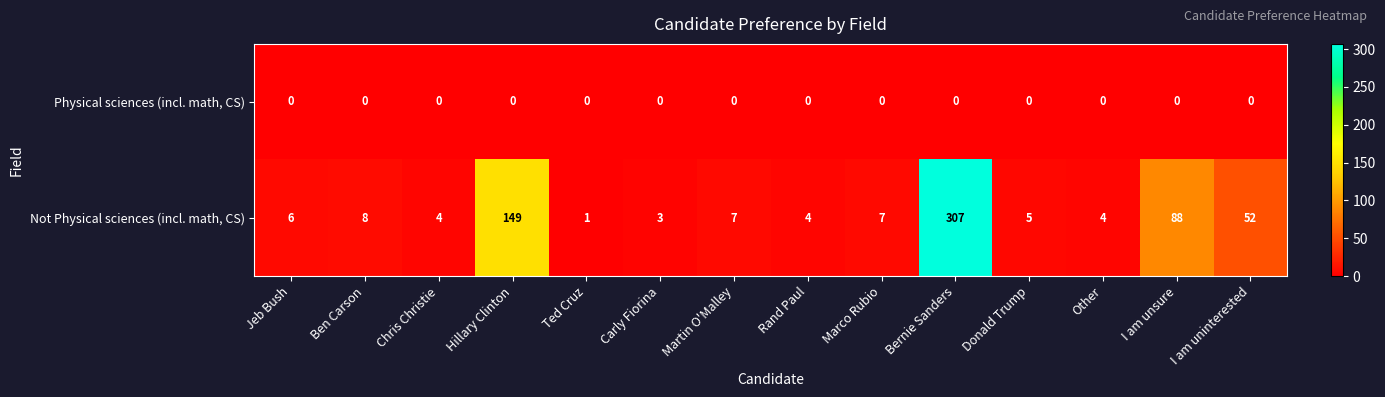

Is the value of Not Physical sciences (incl. math, CS) at Martin O'Malley greater than the value of Physical sciences (incl. math, CS) at Ben Carson?

Yes